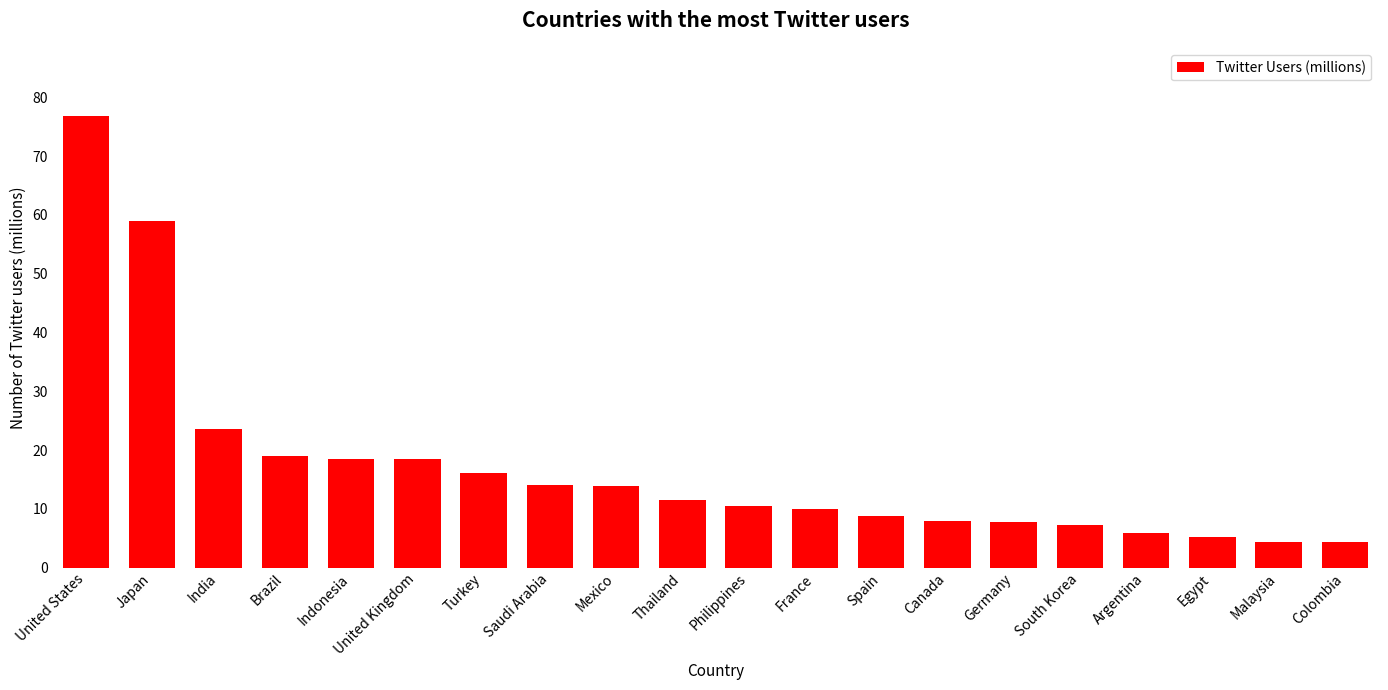

What is the sum of all values?

342.8